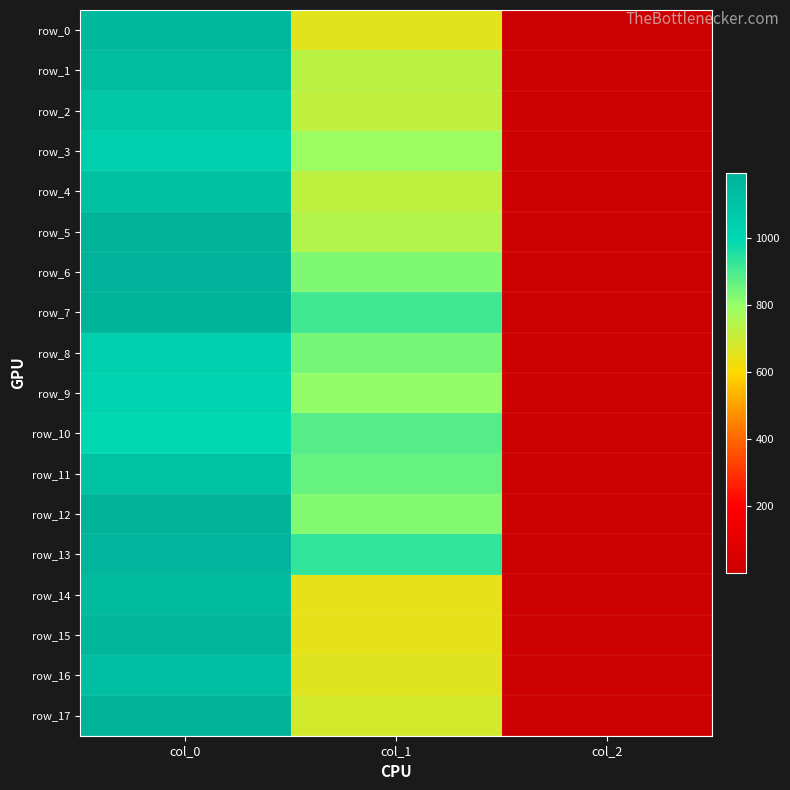

Reading left to right, transcribe all the data shown in this chart.

row_0: 1156.7	654.8	2.0
row_1: 1133.3	732.4	2.0
row_2: 1080.0	718.9	2.0
row_3: 1036.7	789.8	2.0
row_4: 1120.0	722.2	2.0
row_5: 1186.7	742.5	2.0
row_6: 1193.3	830.2	2.0
row_7: 1180.0	911.2	2.0
row_8: 1036.7	840.4	2.0
row_9: 1020.0	803.2	2.0
row_10: 996.7	884.2	2.0
row_11: 1103.3	860.6	2.0
row_12: 1186.7	823.5	2.0
row_13: 1176.7	931.5	2.0
row_14: 1146.7	644.6	2.0
row_15: 1173.3	648.0	2.0
row_16: 1130.0	658.1	2.0
row_17: 1186.7	681.8	2.0